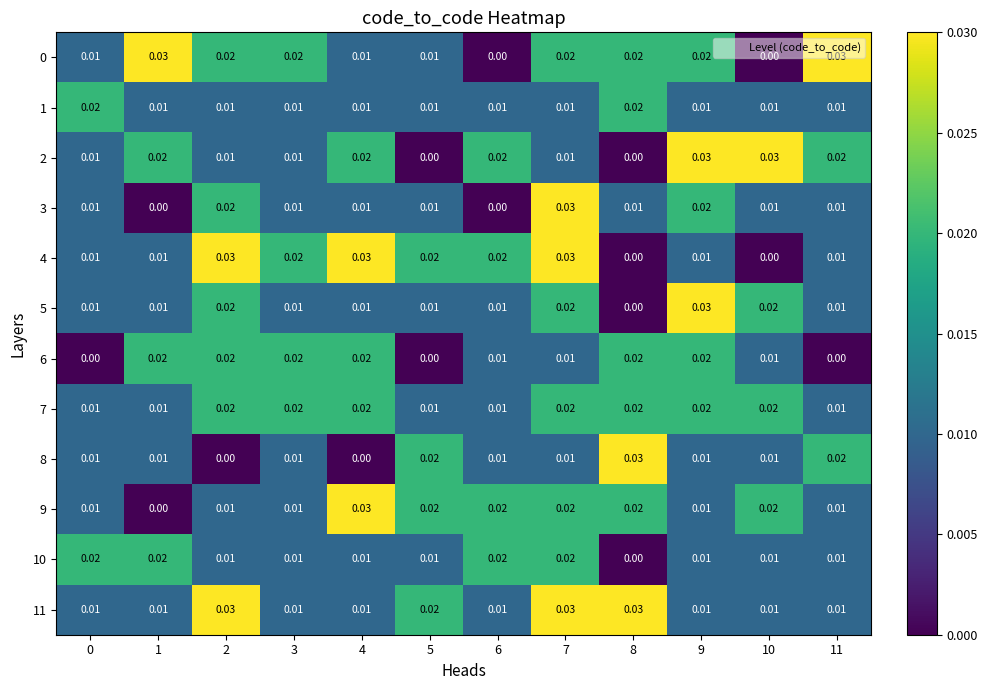

Is the value of 1 at 11 greater than the value of 3 at 9?

No